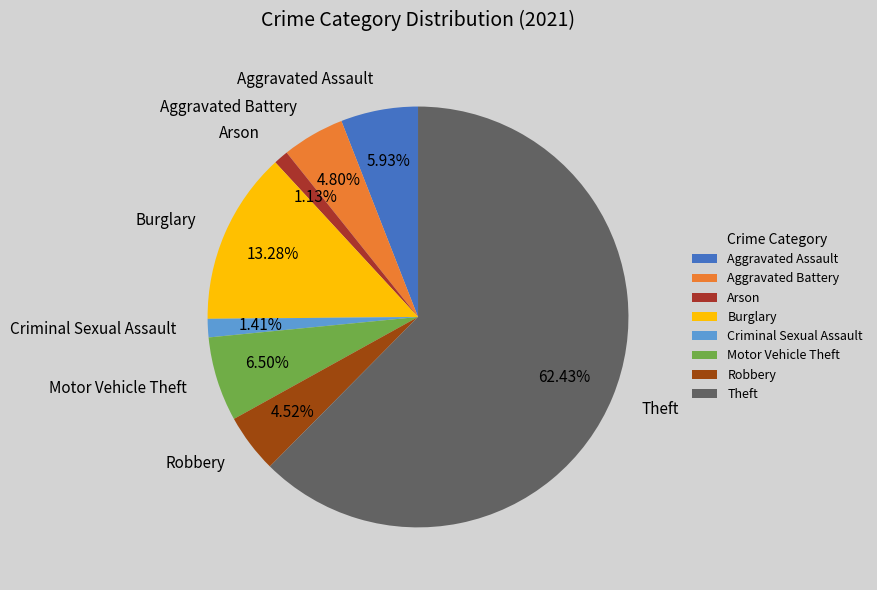

What is the ratio of the value at Aggravated Battery to the value at Aggravated Assault?

0.8